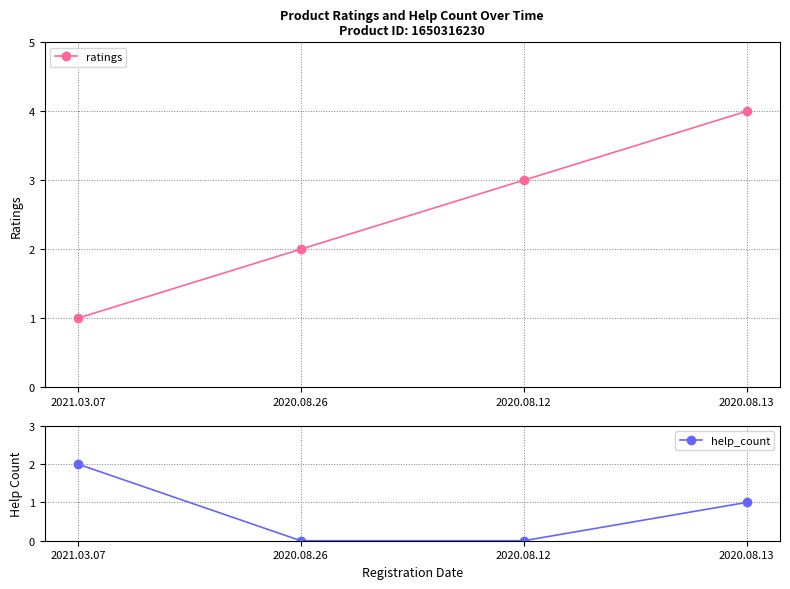

What are all the series names shown in the legend?

ratings, help_count